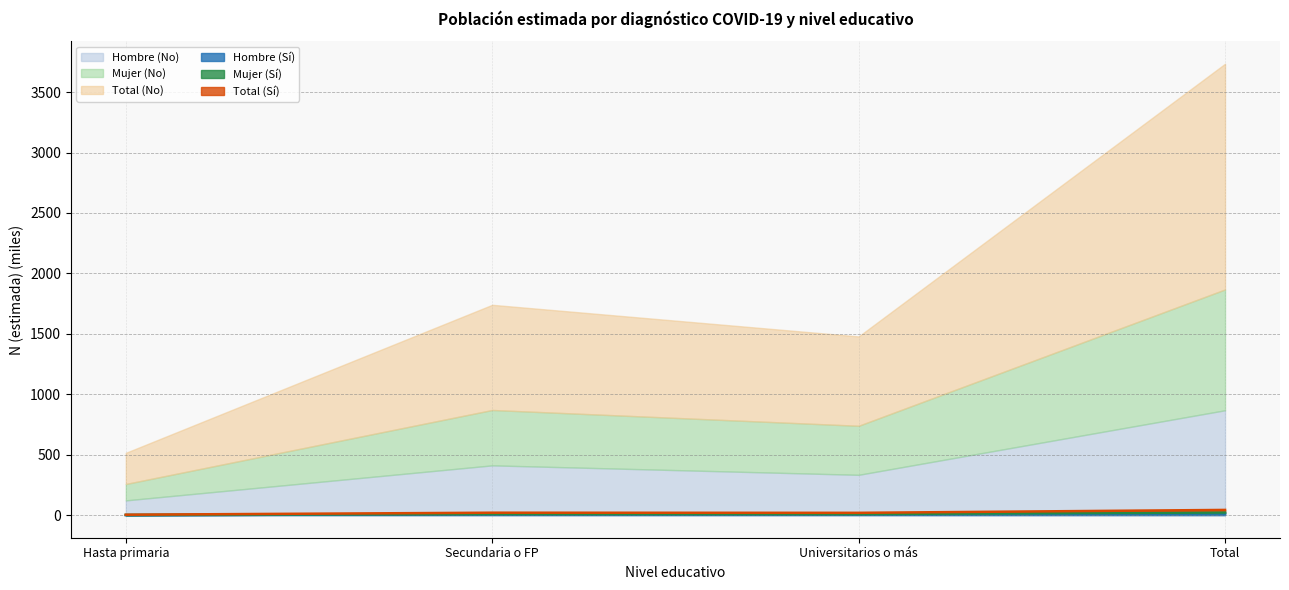

Does the chart have visible grid lines?

Yes